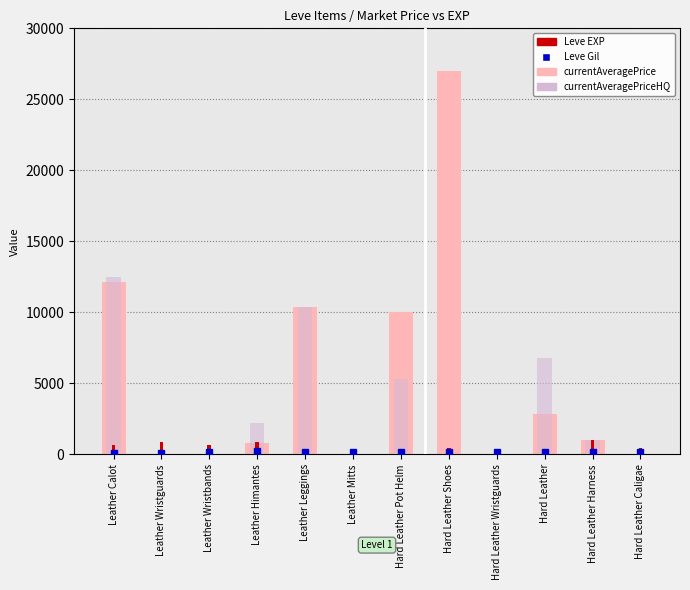

True or false: currentAveragePrice has a value of 0 at Leather Wristguards.

True